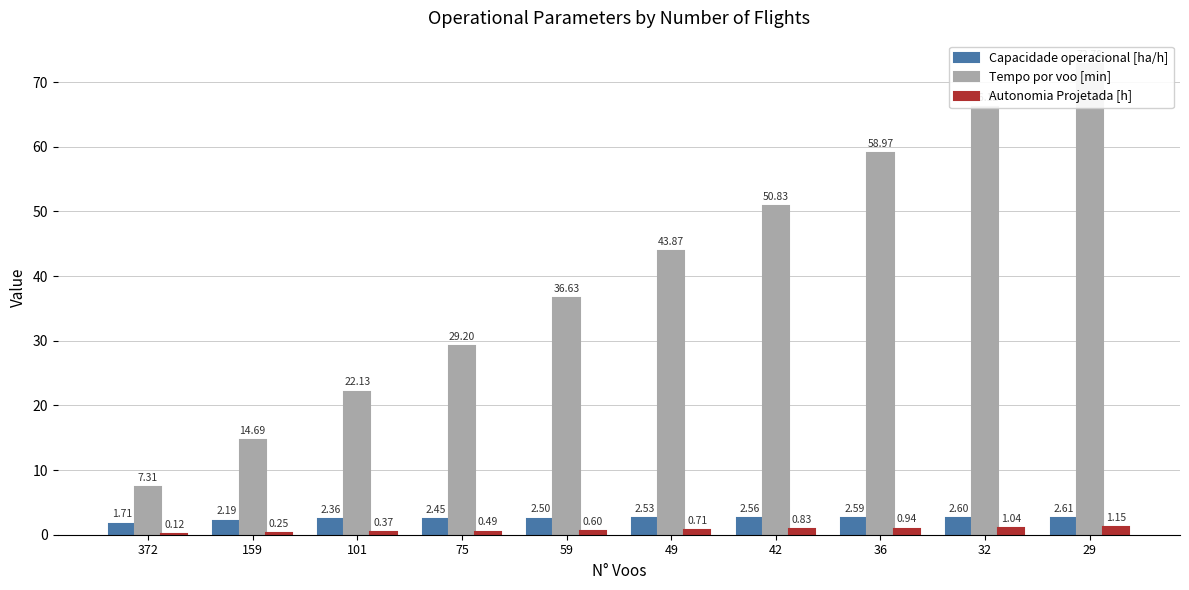

List the labels in order of Capacidade operacional [ha/h] value, largest first.

29, 32, 36, 42, 49, 59, 75, 101, 159, 372